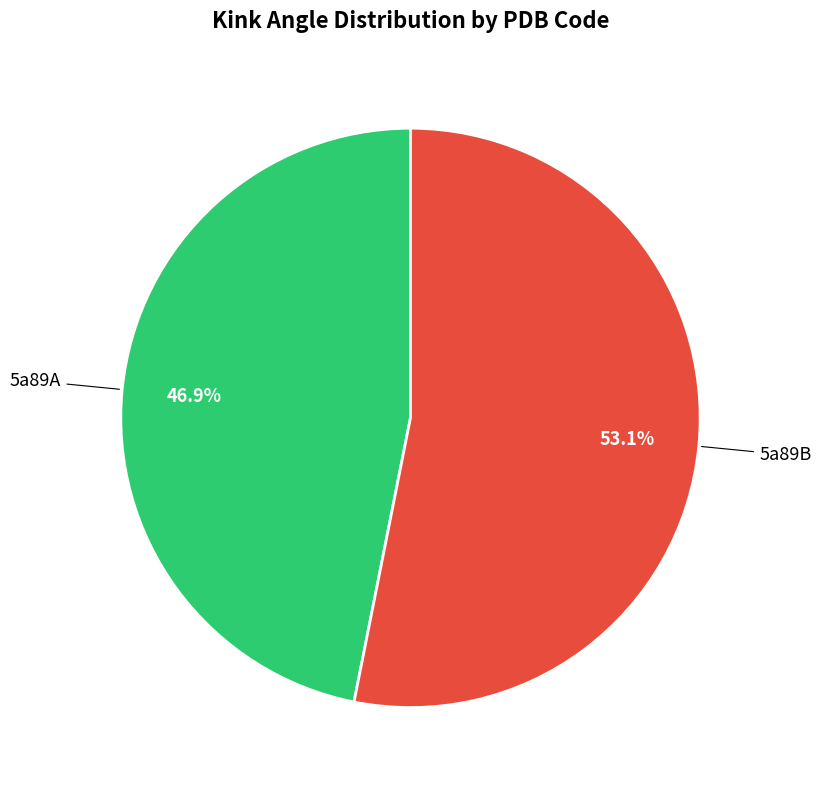

How many slices are in this pie chart?

2